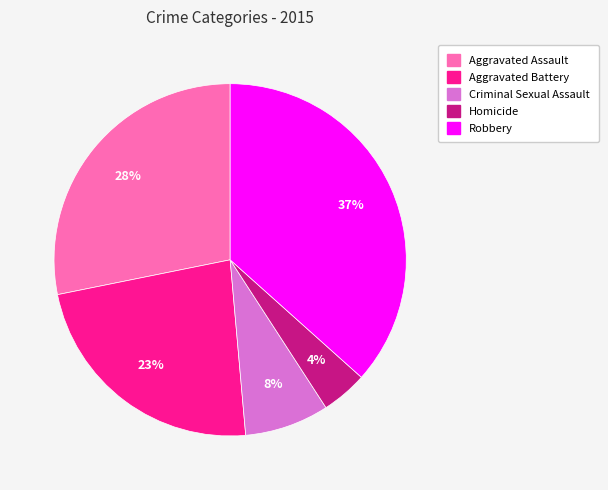

The Criminal Sexual Assault slice represents 1% of the pie. True or false?

False